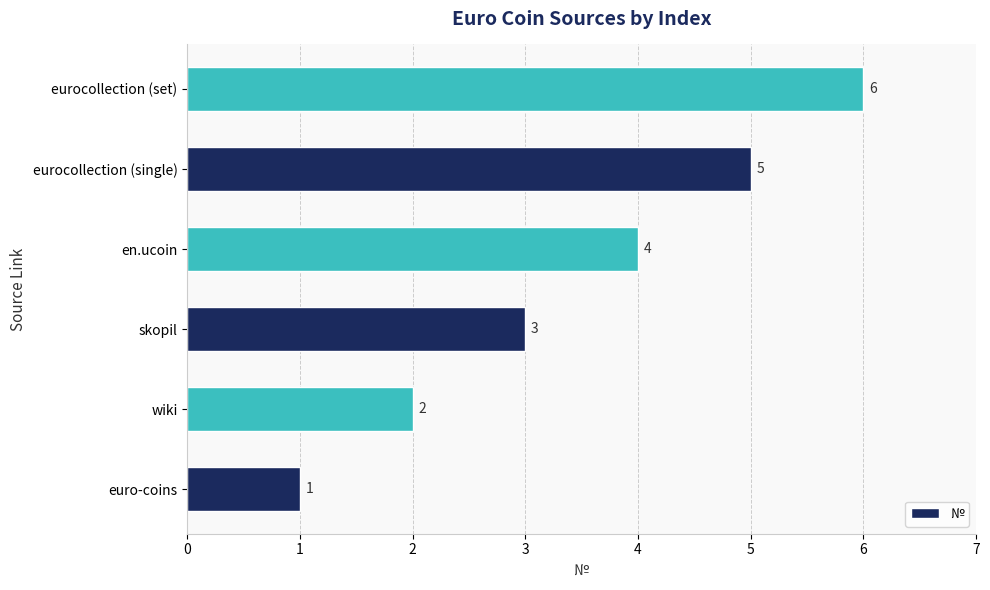

How many bars are there in total?

6